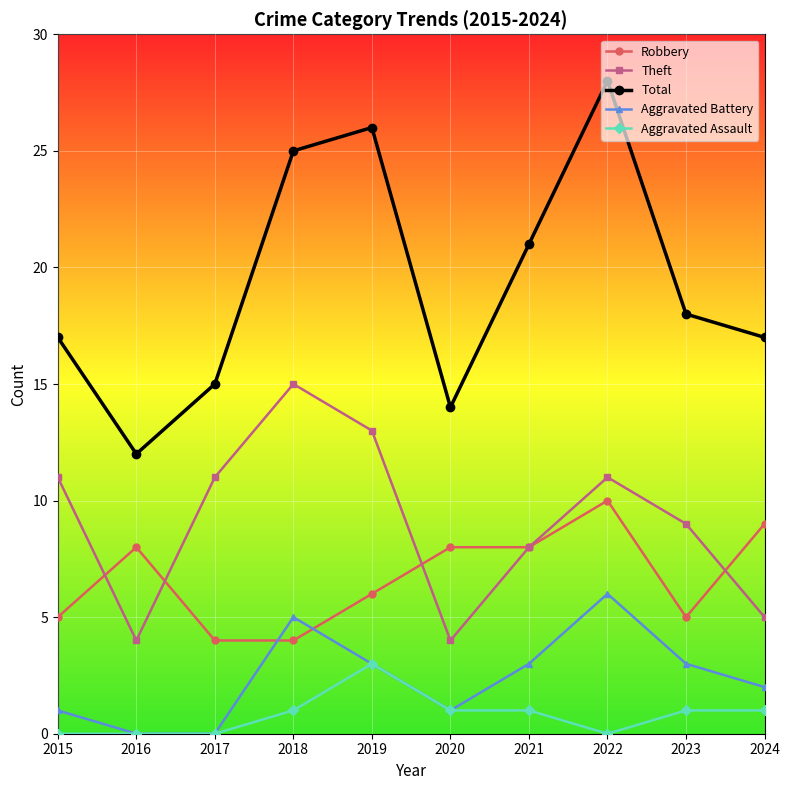

What is the average value of the Aggravated Battery series?

2